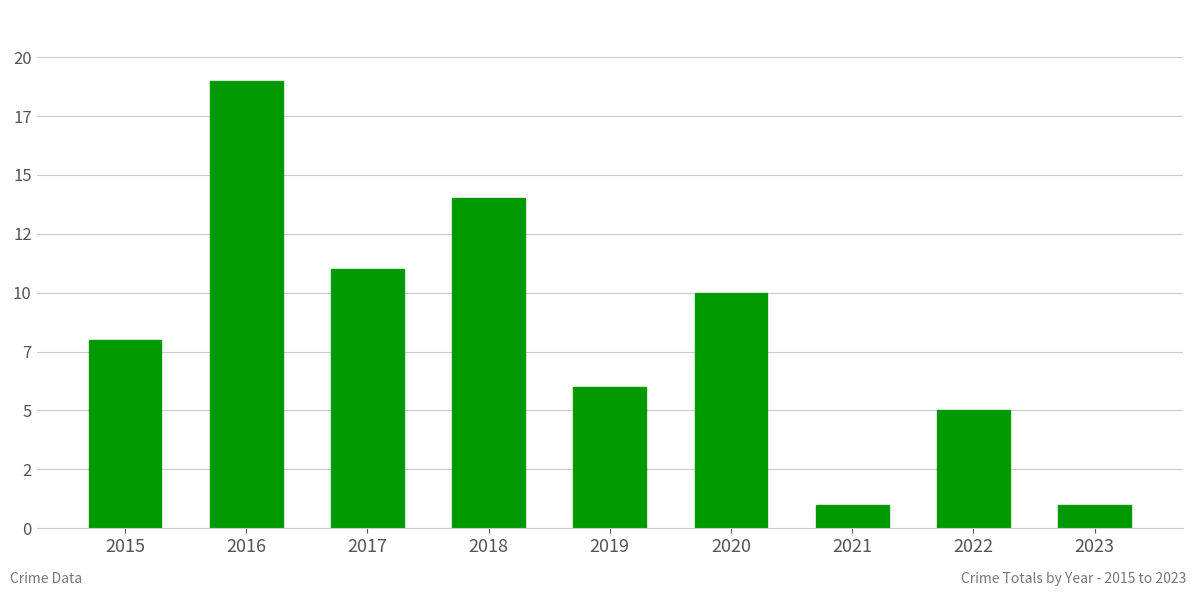

Are the bars horizontal?

No